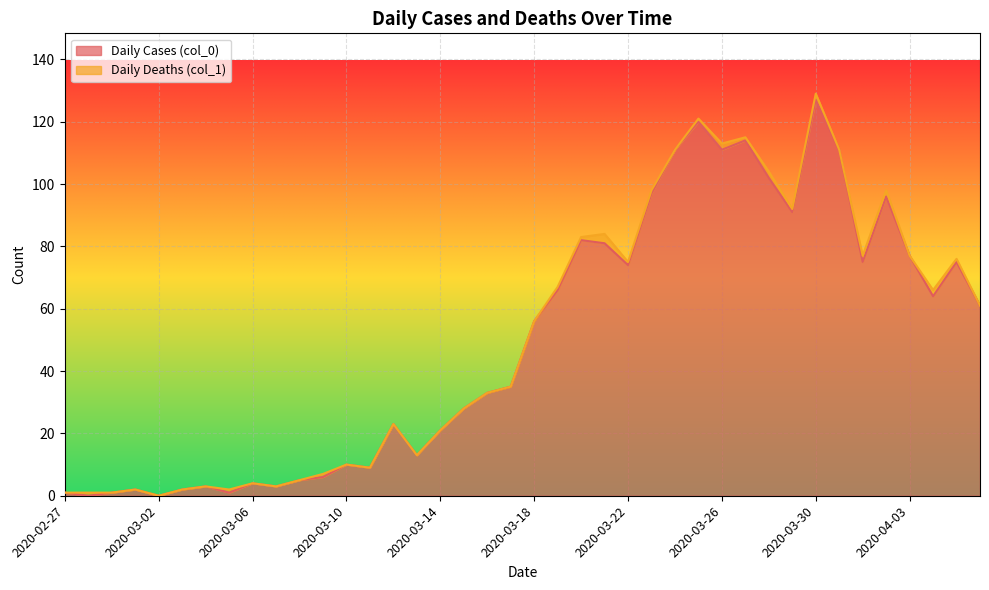

How many lines are shown in the chart?

2